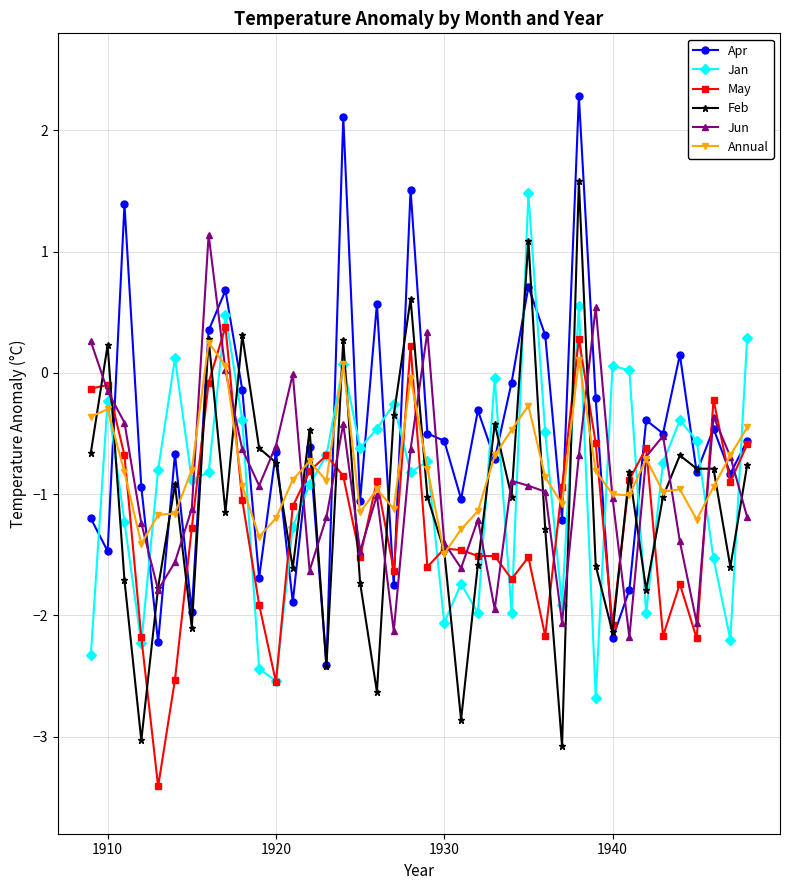

How many values in Apr are above zero?

10